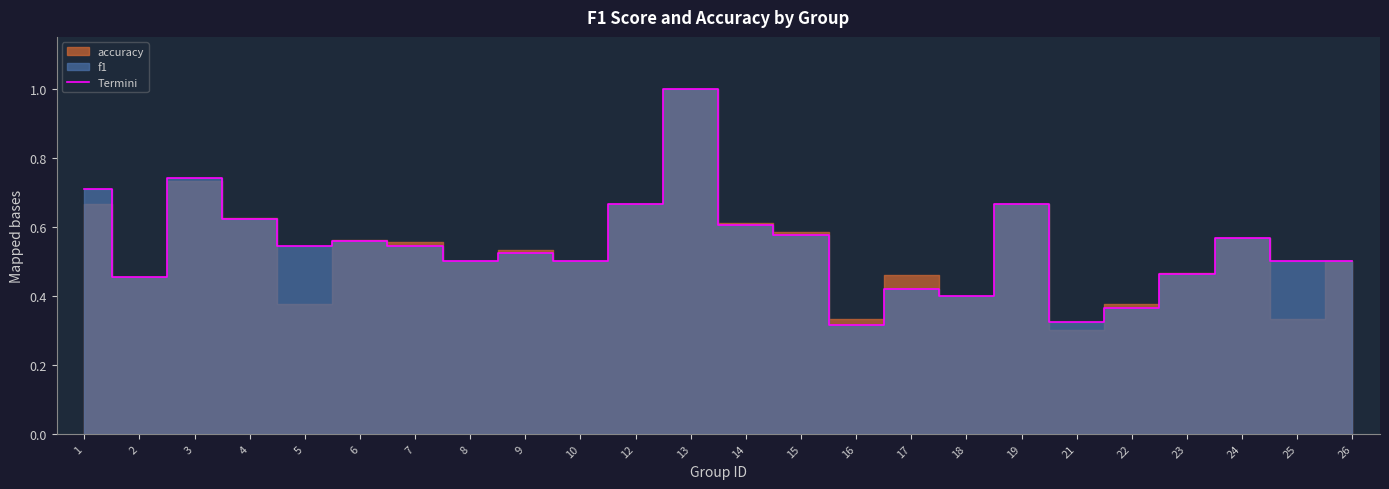

What is the difference between the maximum and minimum values?

0.7